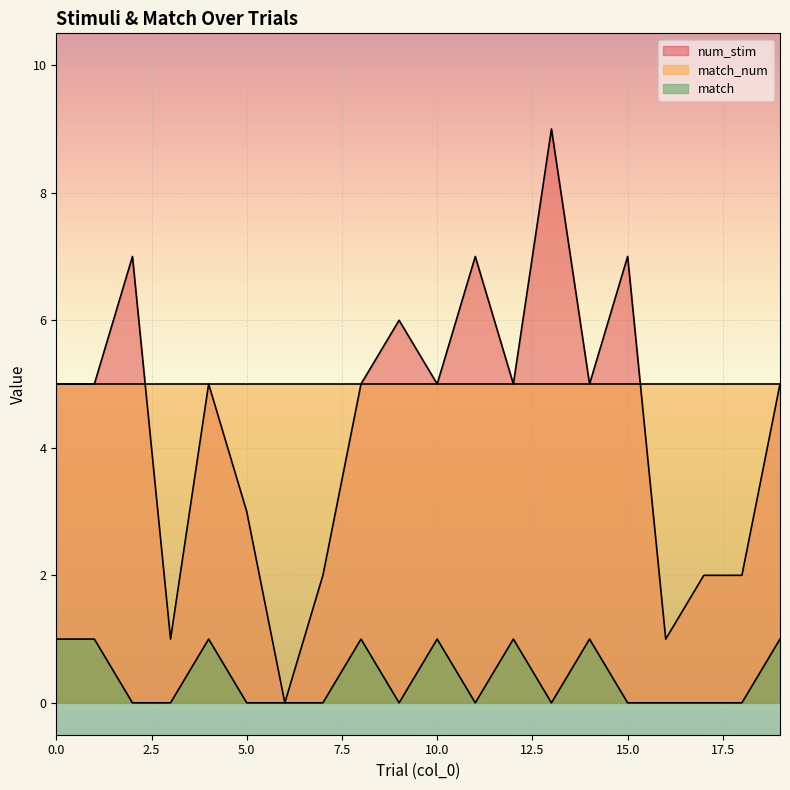

What are all the series names shown in the legend?

num_stim, match_num, match